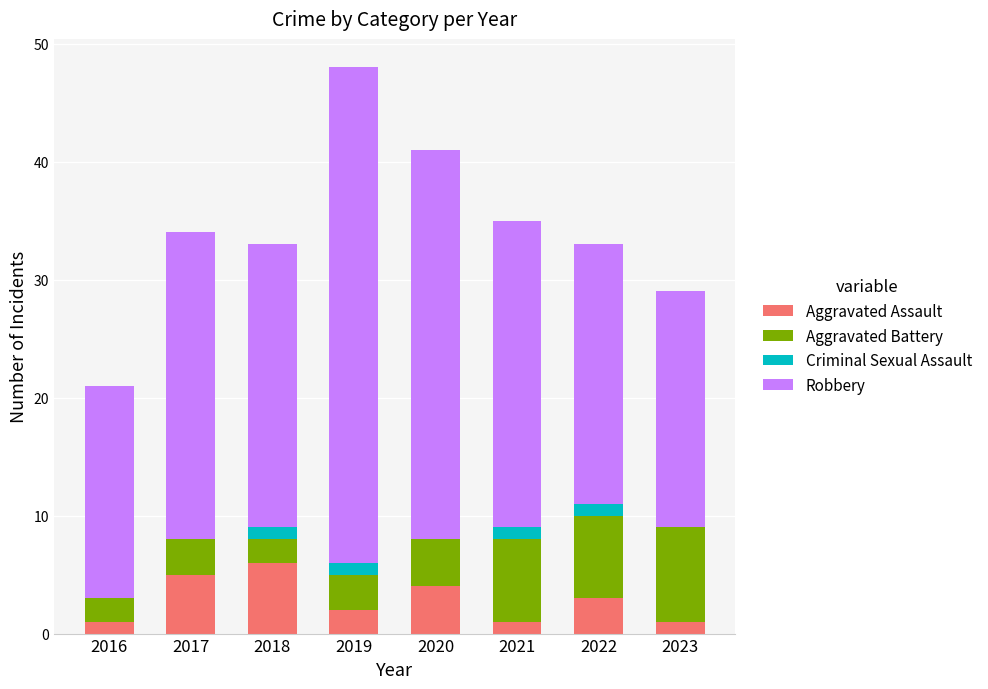

At which category is the sum across all series the highest?

2019